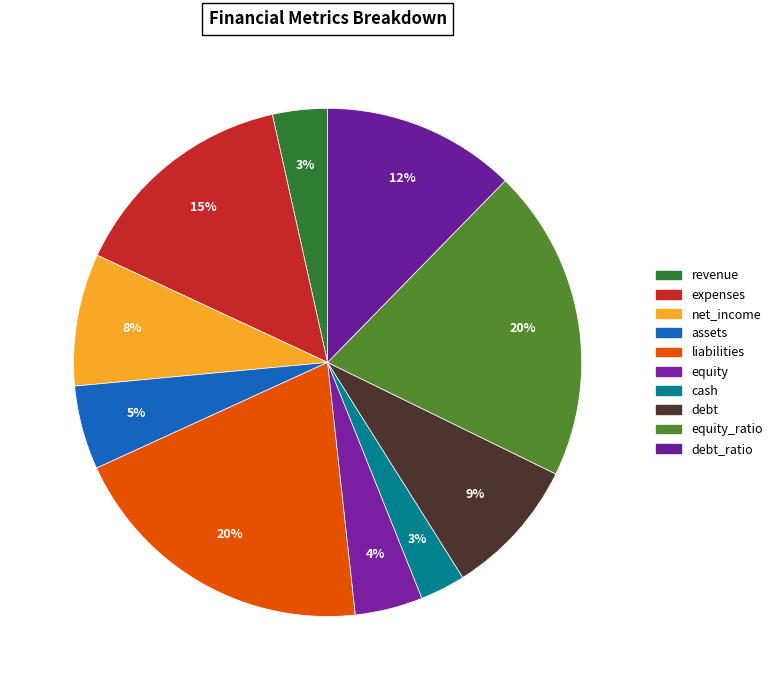

To the nearest percent, what is the difference between the largest and smallest slice percentages?

17%